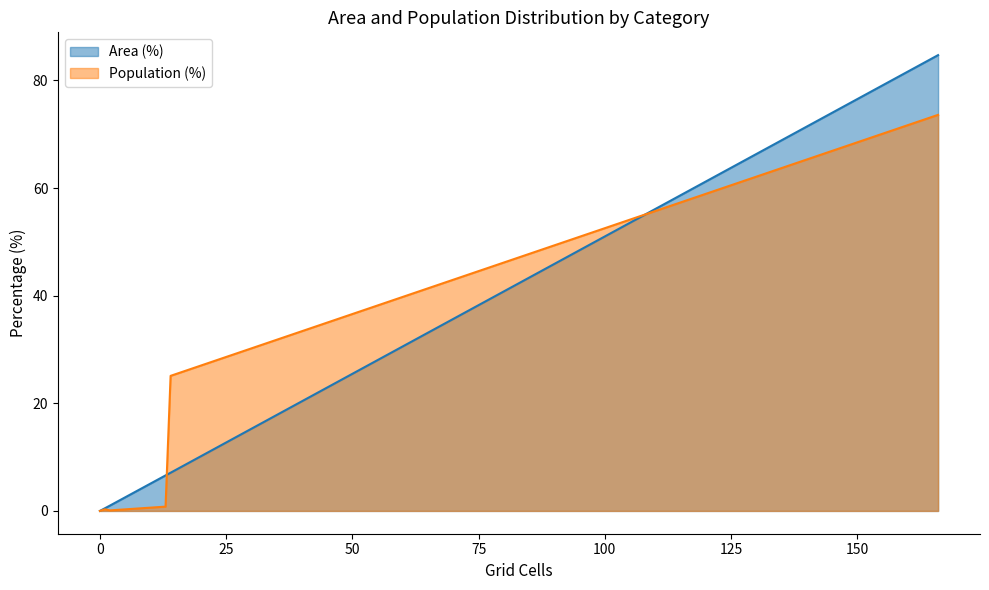

What is the difference between the maximum and second lowest values?

84.2